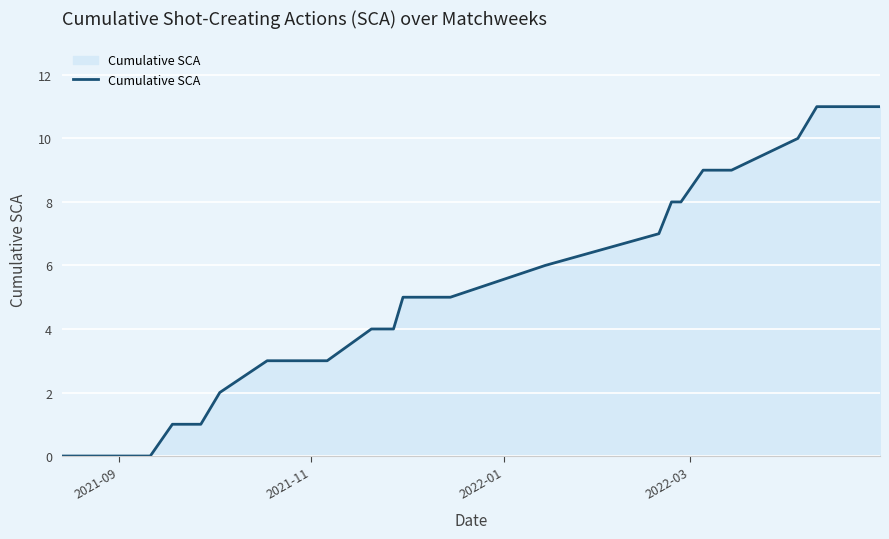

What is the greatest value displayed?

11